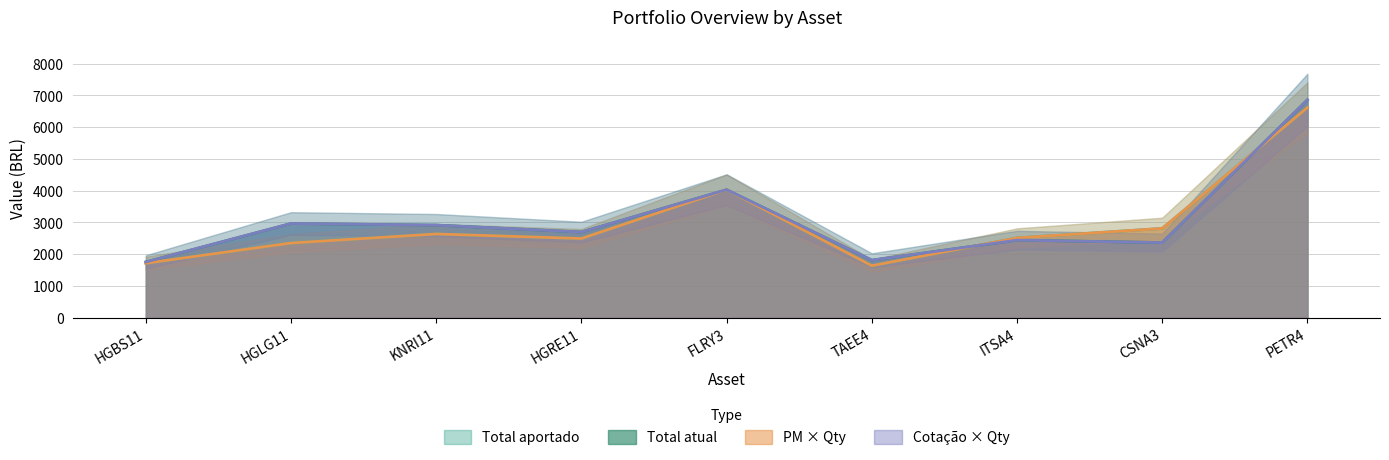

What is the difference between the highest and lowest values at TAEE4?

1801.8